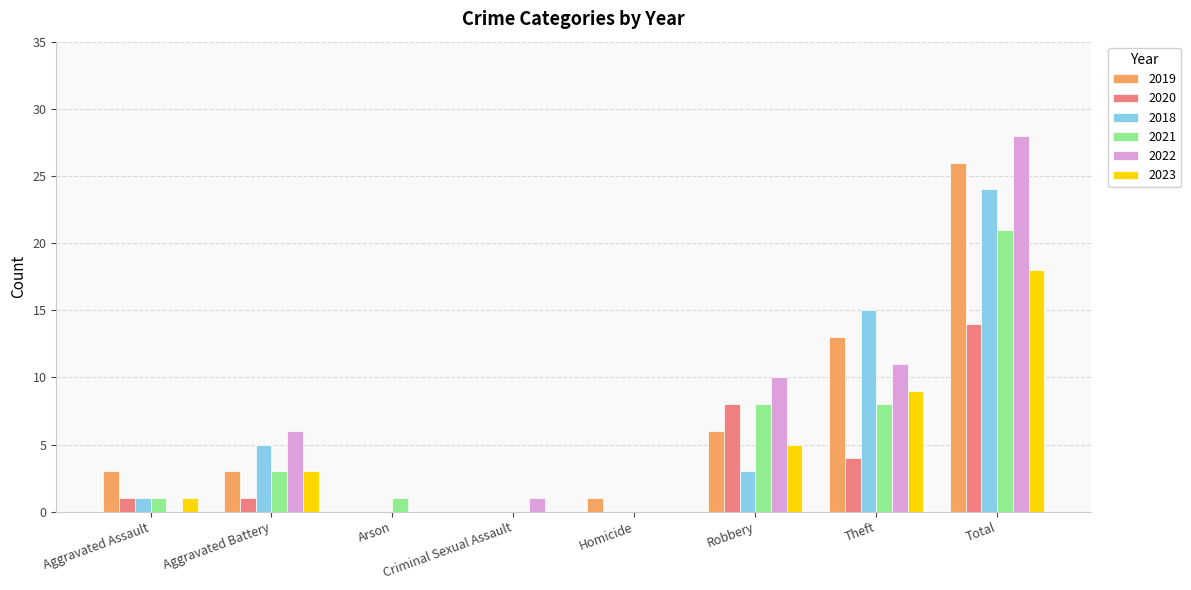

The 2023 series shows 0 at Criminal Sexual Assault. True or false?

True